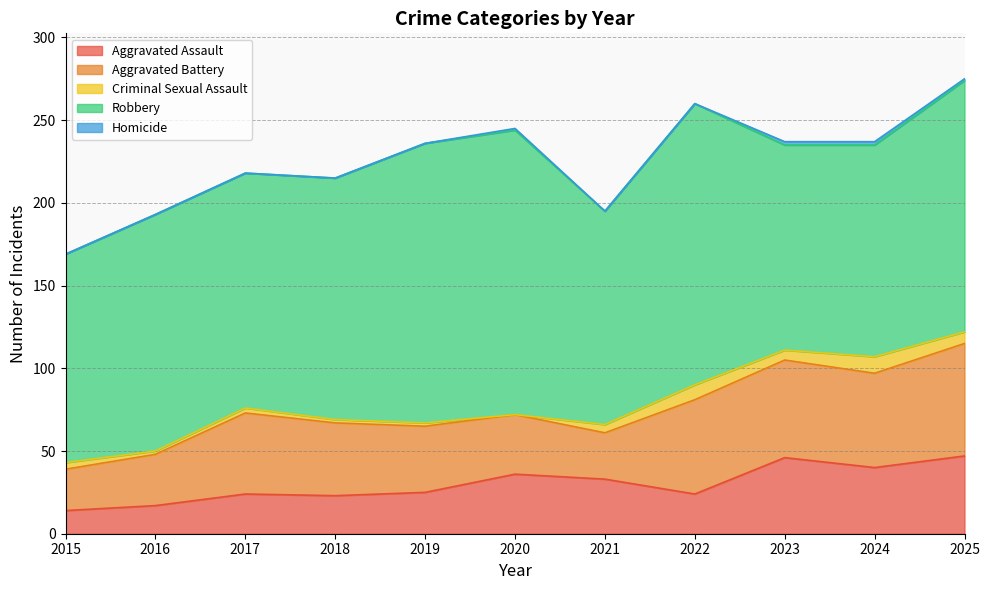

What are all the series names shown in the legend?

Aggravated Assault, Aggravated Battery, Criminal Sexual Assault, Robbery, Homicide